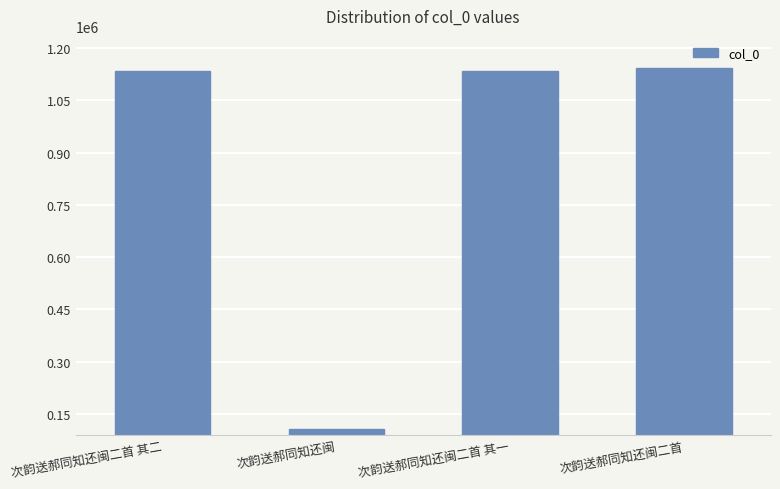

What is the smallest value displayed?

105808